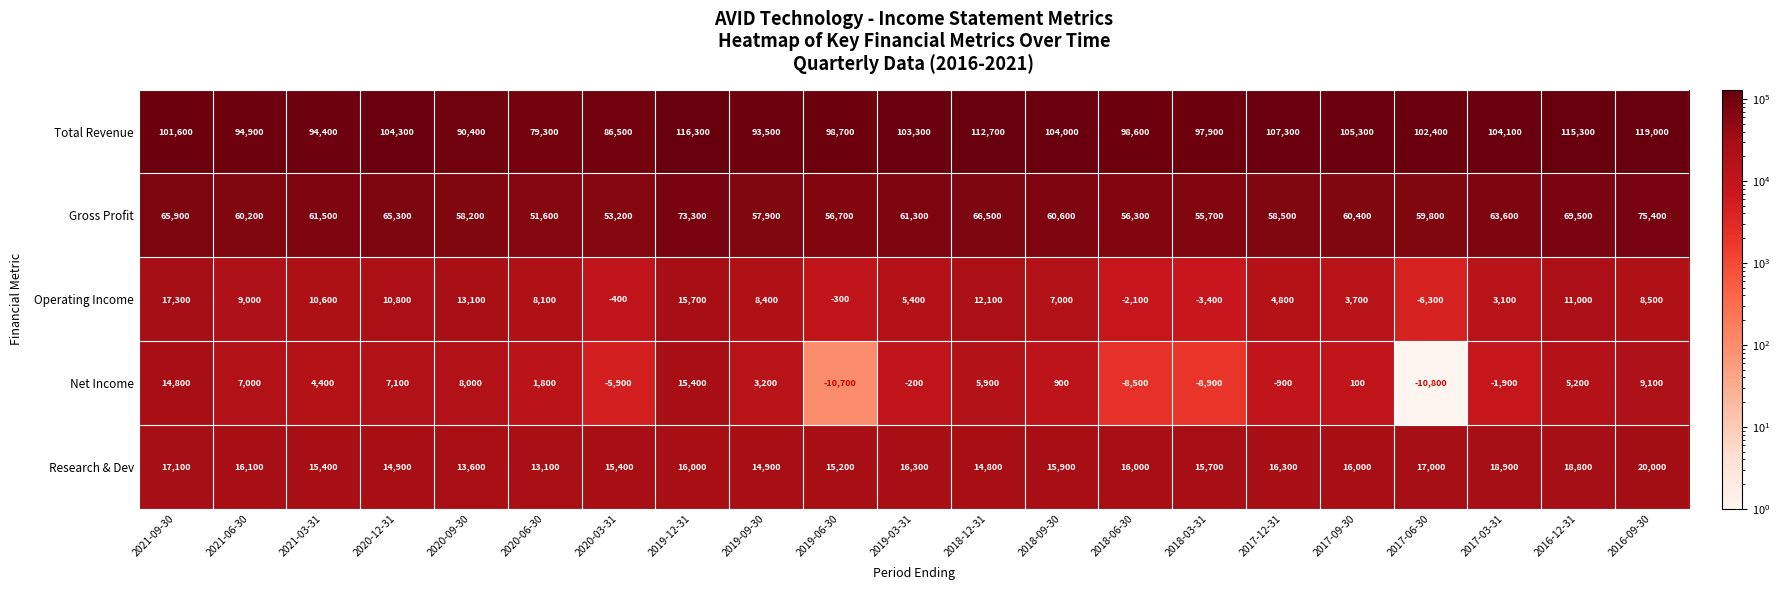

The Total Revenue series shows 183634 at 2017-09-30. True or false?

False